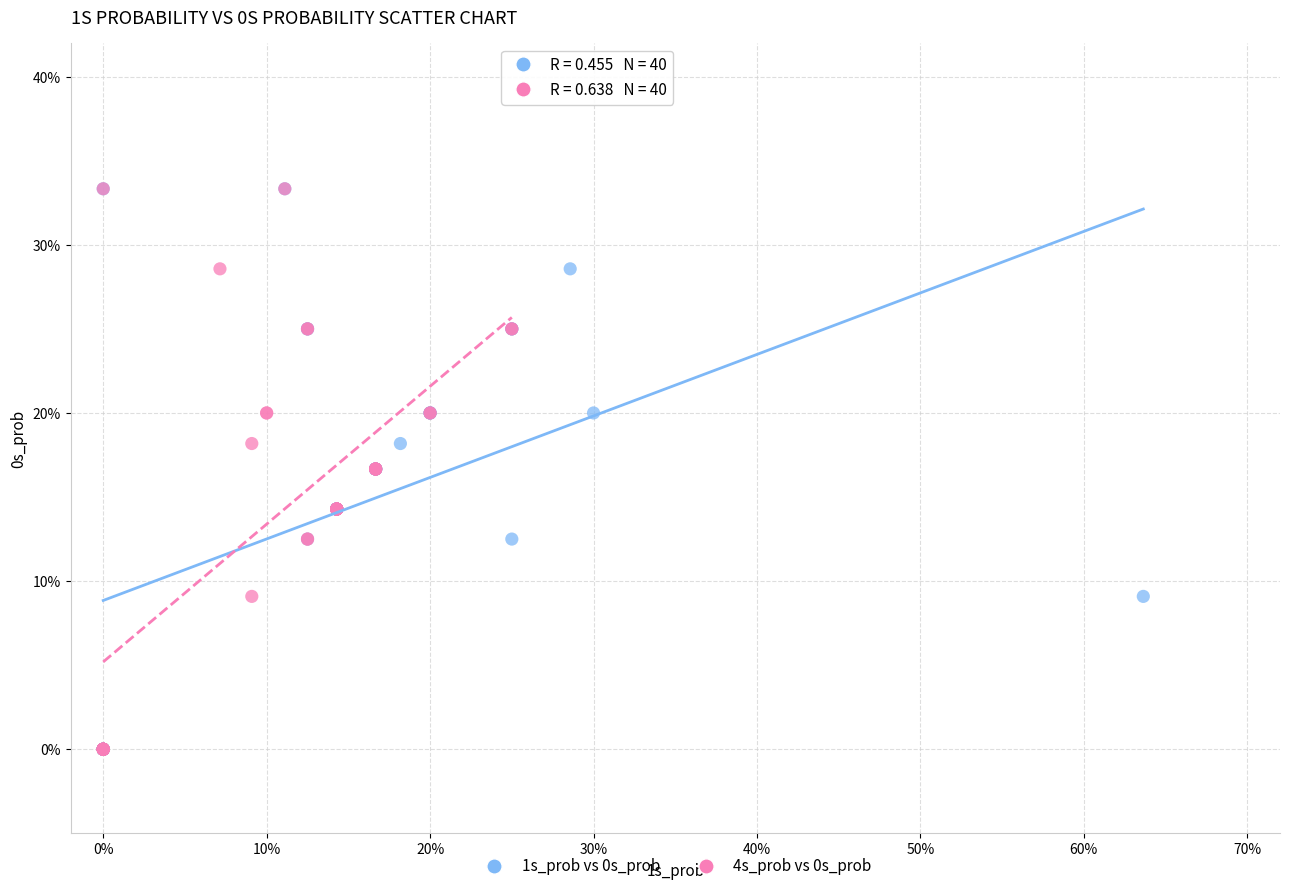

What are all the series names shown in the legend?

1s_prob vs 0s_prob, 4s_prob vs 0s_prob